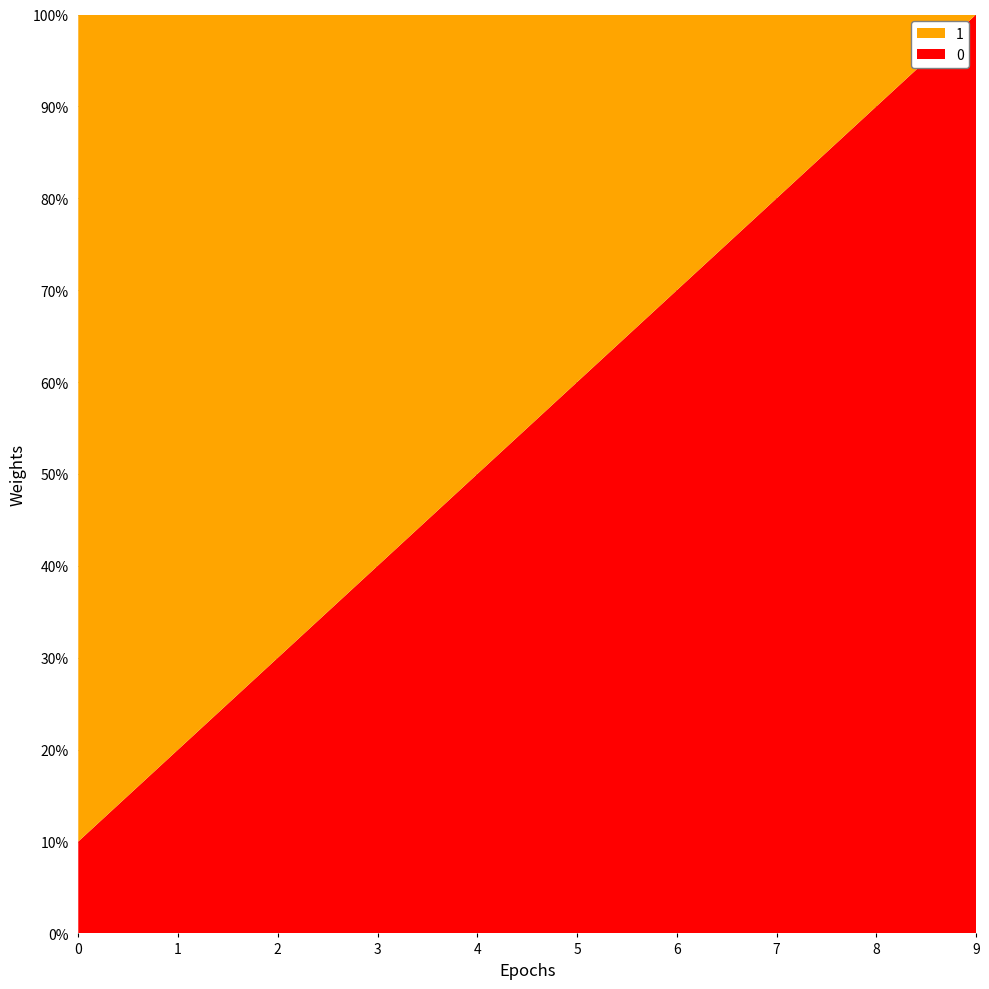

Reading left to right, what are all the values shown in this chart?

0: 0=1	1=2	2=3	3=4	4=5	5=6	6=7	7=8	8=9	9=10
1: 0=9	1=8	2=7	3=6	4=5	5=4	6=3	7=2	8=1	9=0